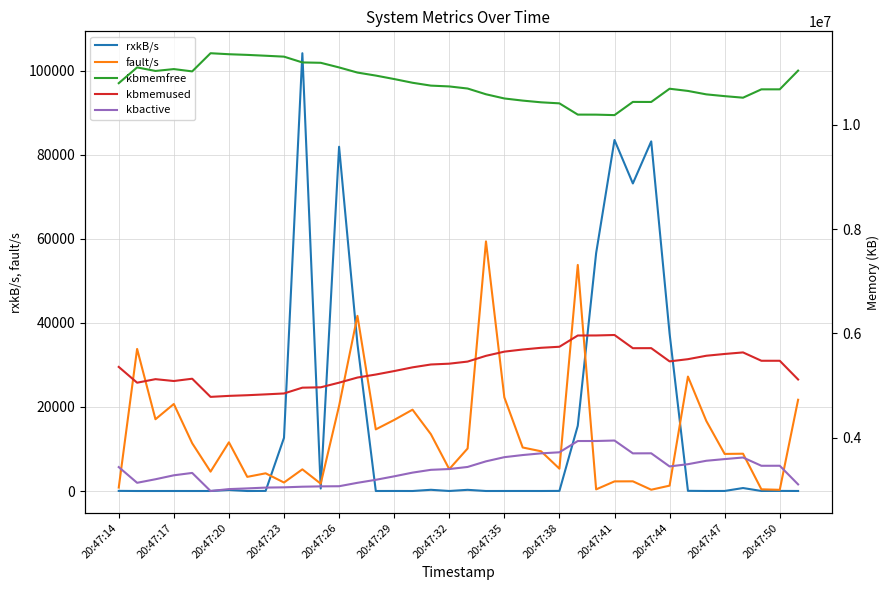

Which series has the widest spread of values?

kbmemfree